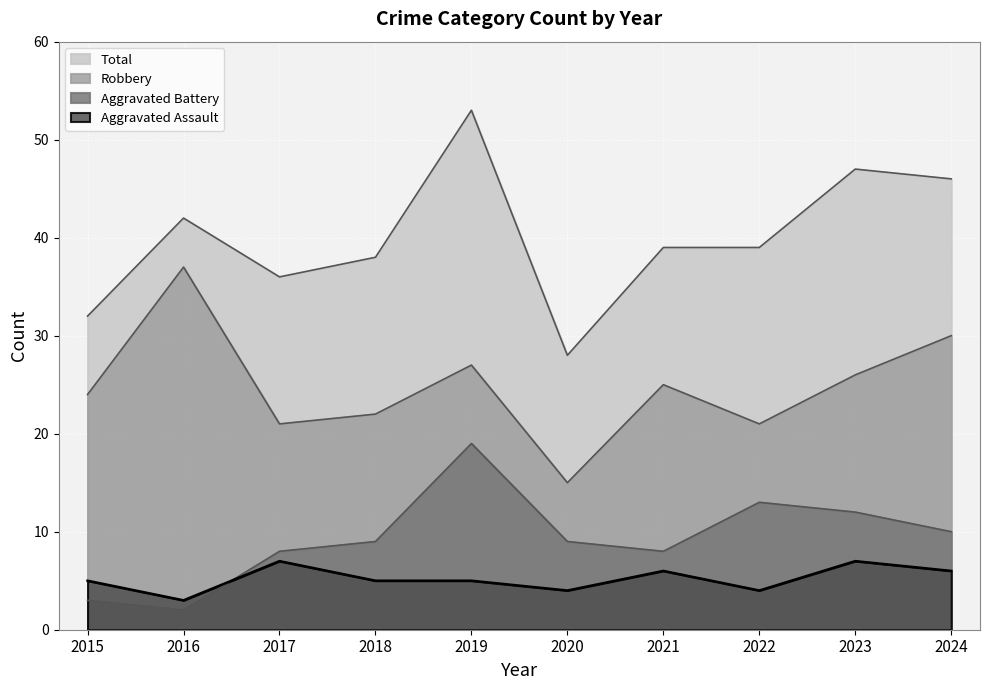

The value of Aggravated Assault at 2018 is 5. True or false?

True